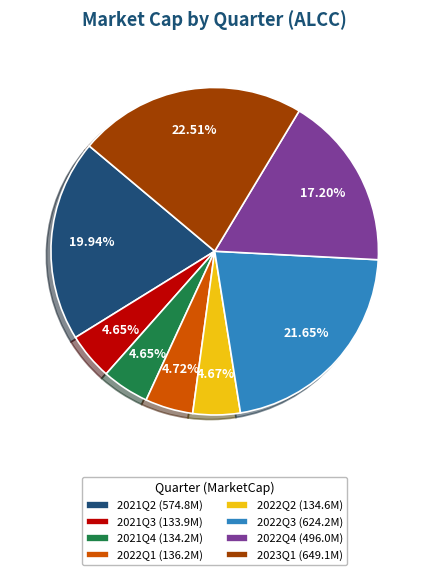

Does any single category account for the majority?

No